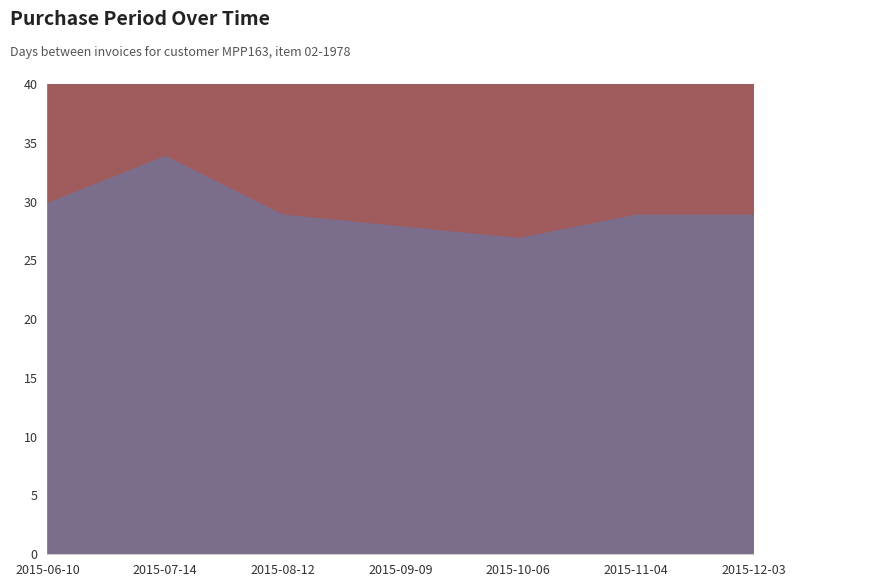

What is the label of the 2nd point from the left?

2015-07-14